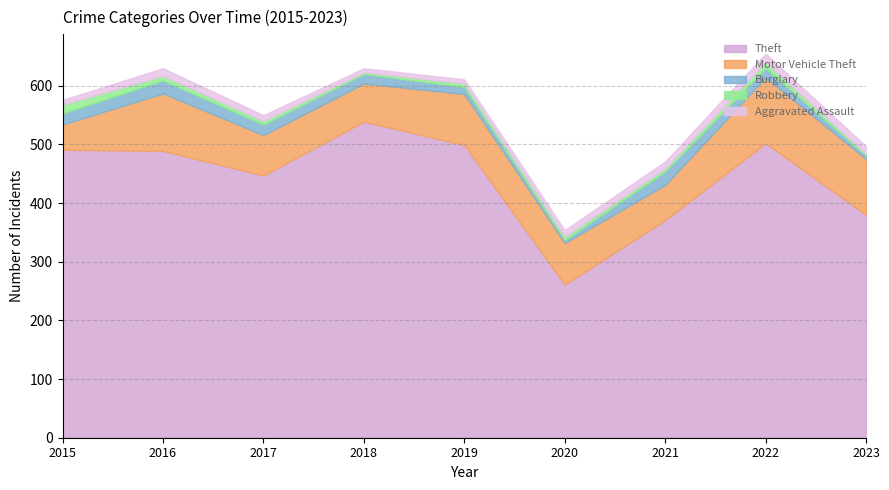

What is the difference between the Robbery values at 2019 and 2021?

1